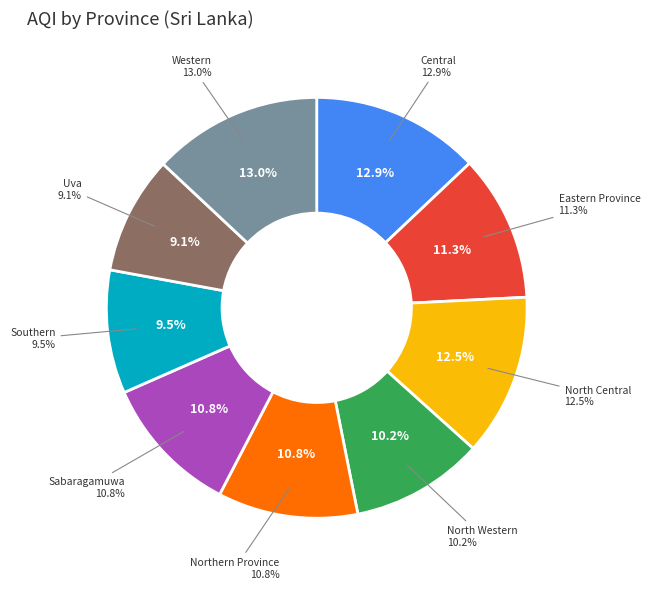

To the nearest percent, what percentage of the pie is Southern?

9%